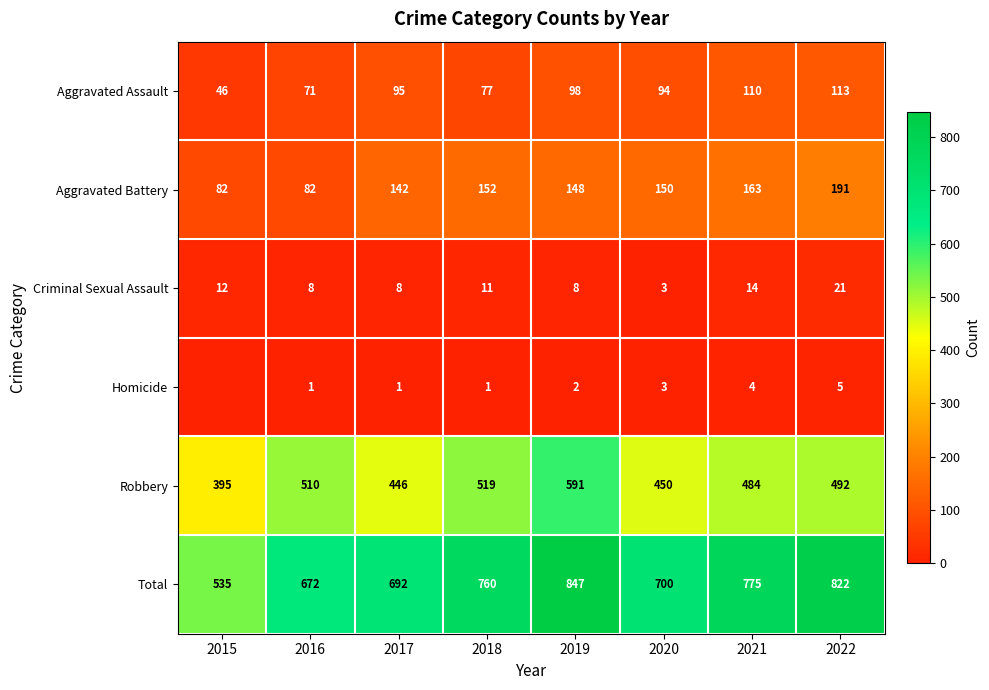

What is the difference between the maximum and minimum values in the Robbery series?

196